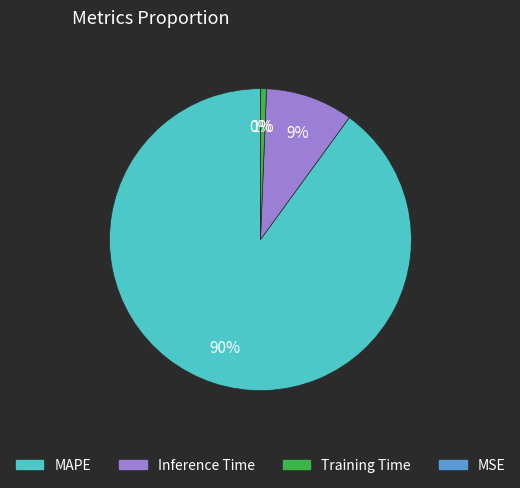

Which has a higher value, Training Time or MAPE?

MAPE